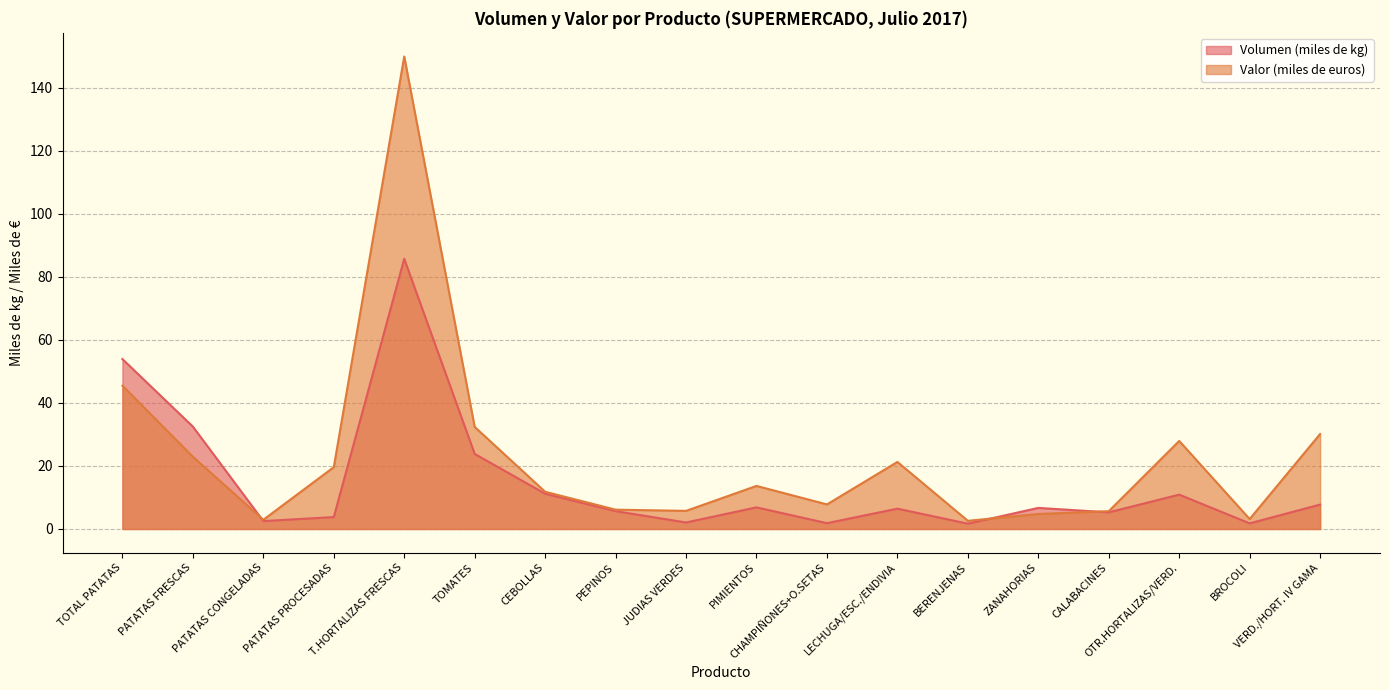

How many lines are shown in the chart?

2